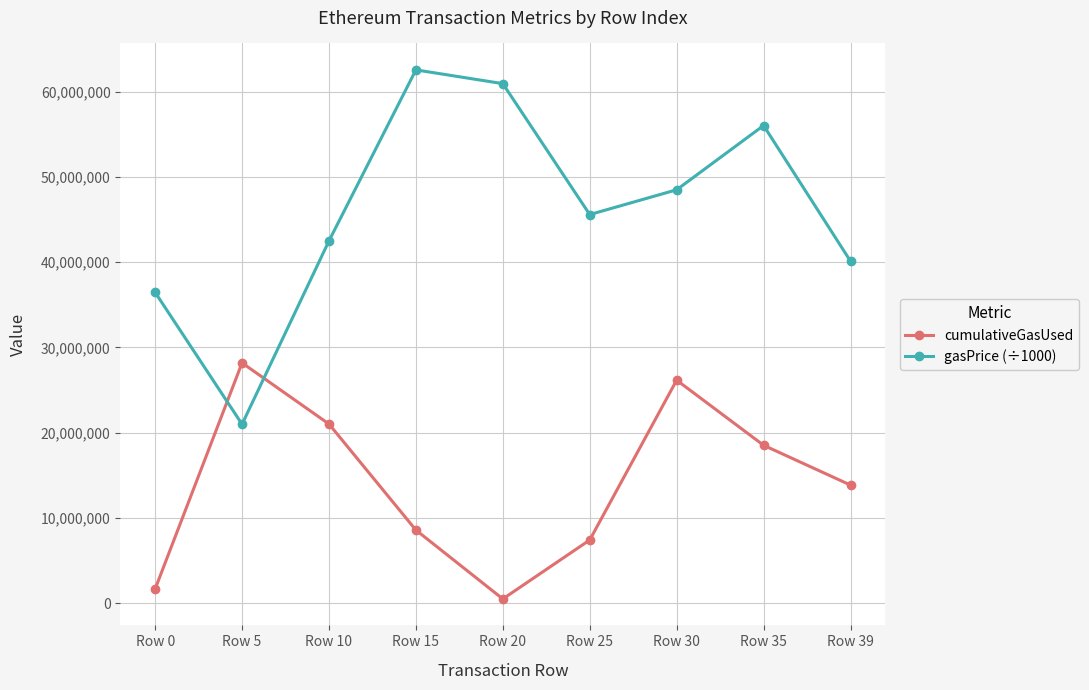

What is the value of the gasPrice (÷1000) point at the 2nd from the left?

20997216.4